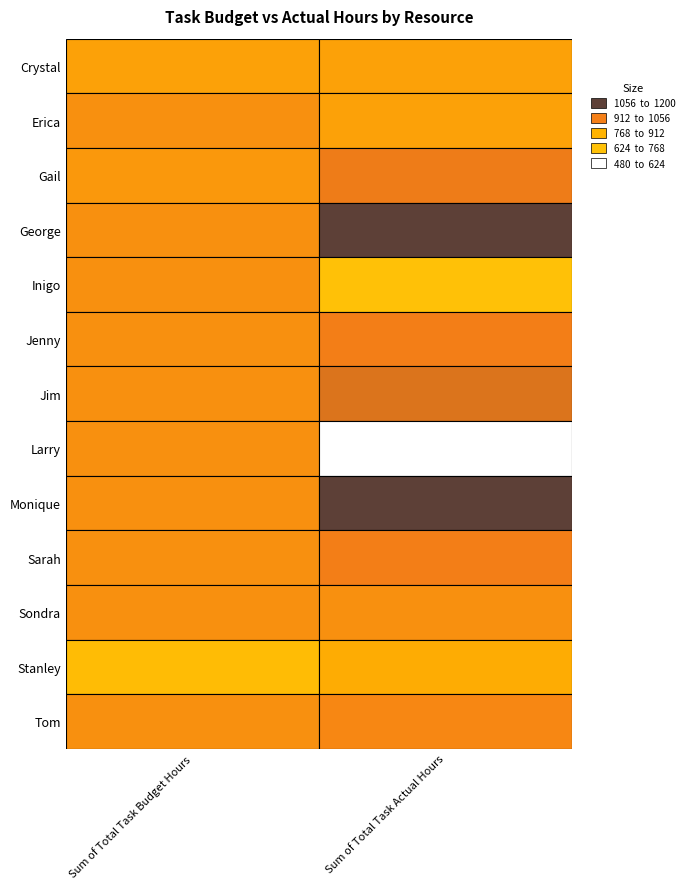

True or false: Erica has a value of 1646 at 0.

False